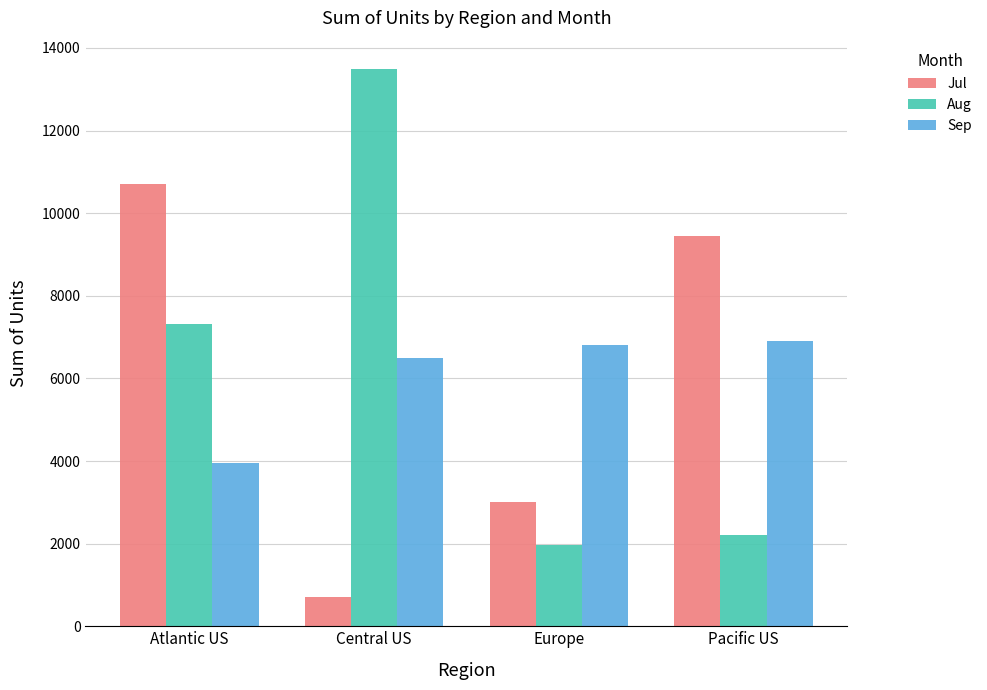

The Sep series shows 3950 at Atlantic US. True or false?

True